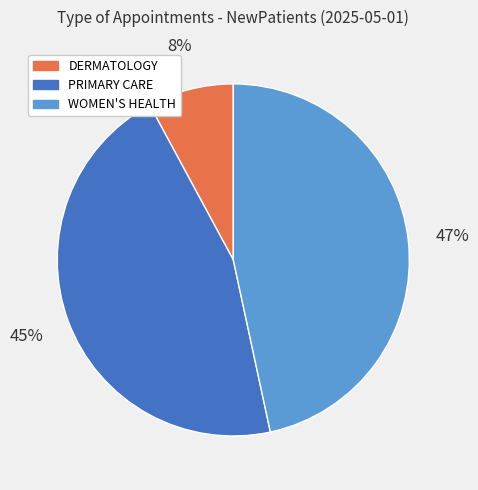

True or false: DERMATOLOGY accounts for 8% of the total.

True